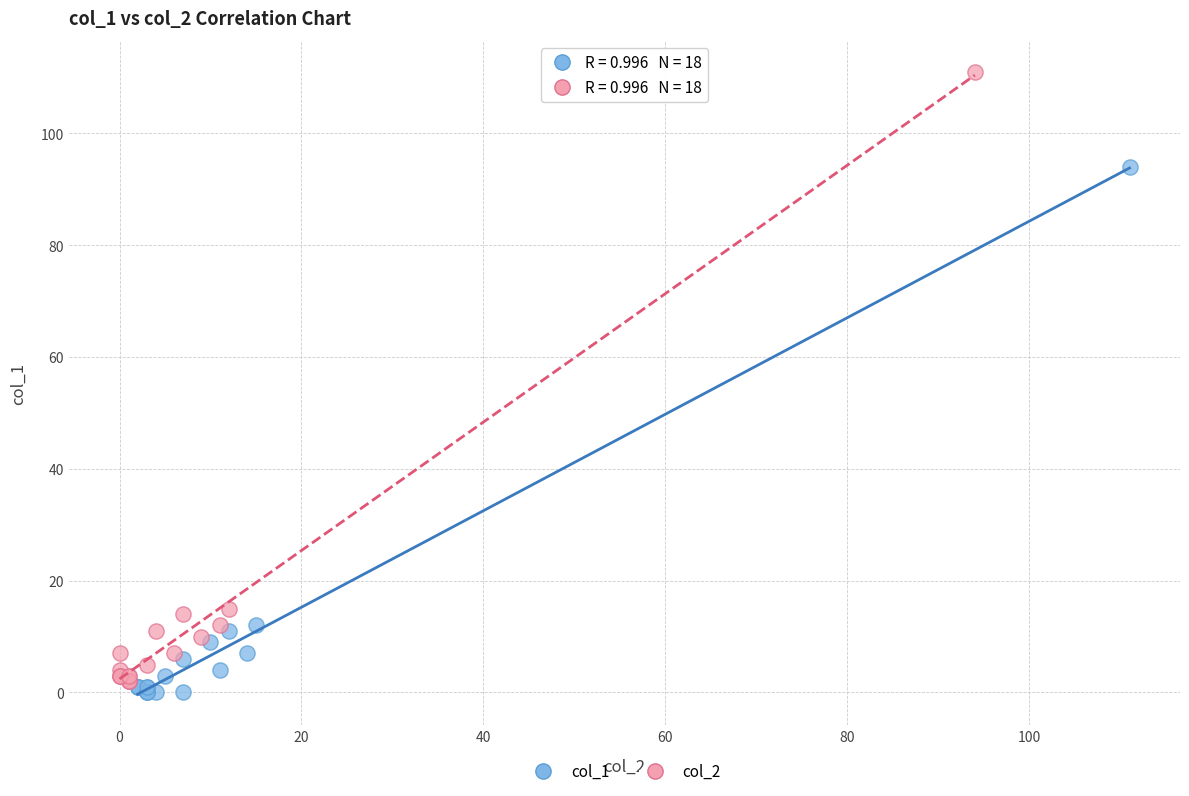

Which series contains the highest Y value?

col_2